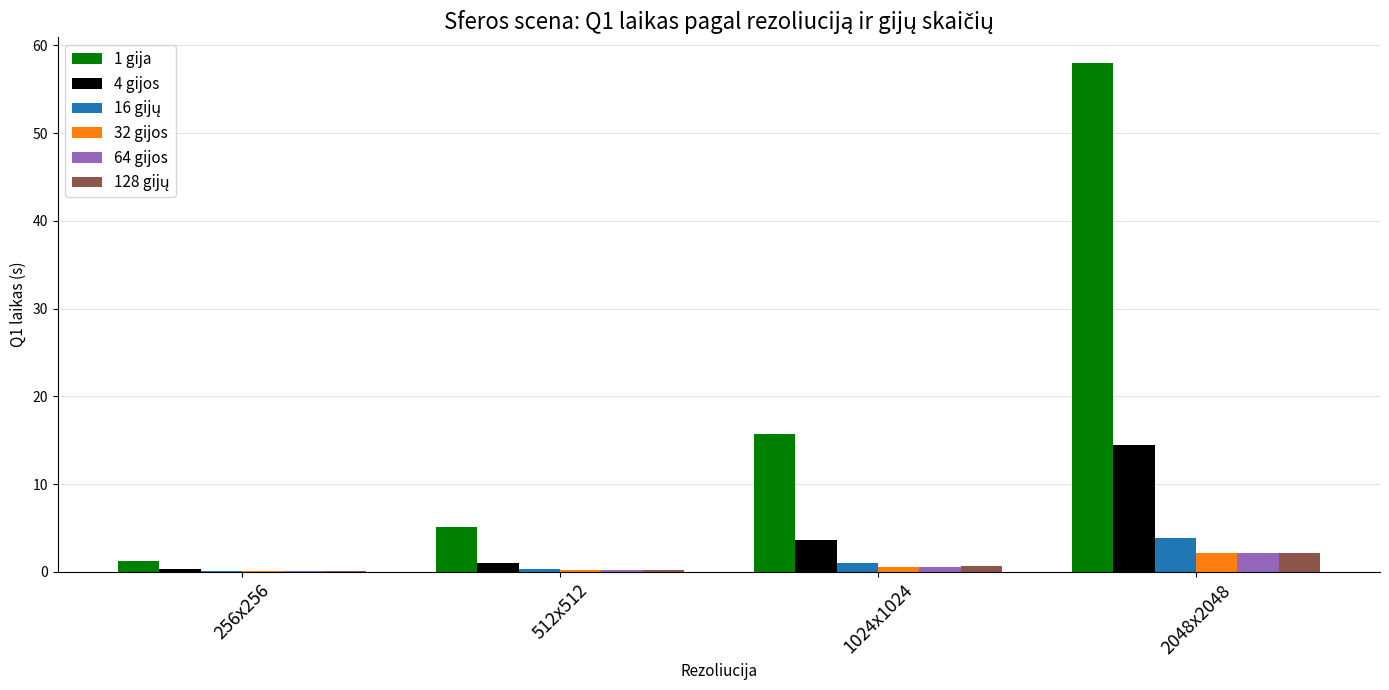

What is the highest value of the 32 gijos series?

2.1